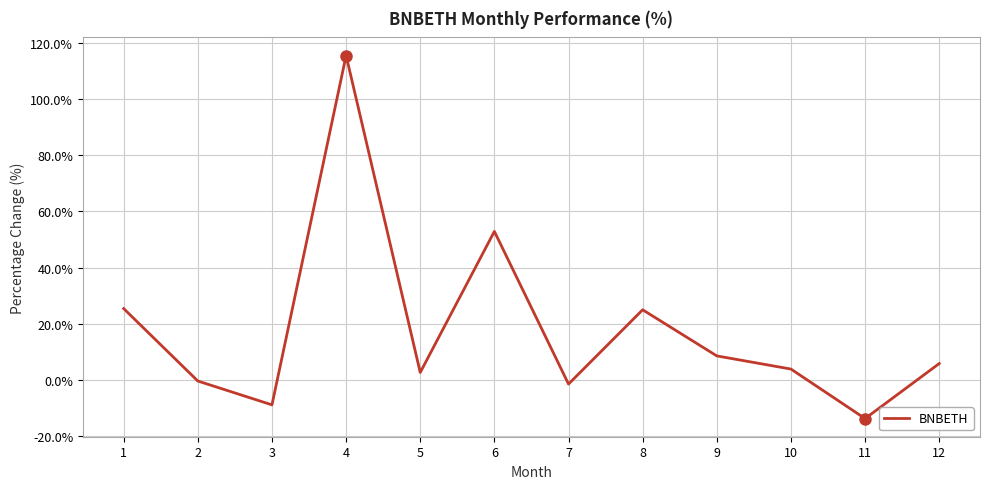

What is the difference between the values at 3 and 11?

4.9